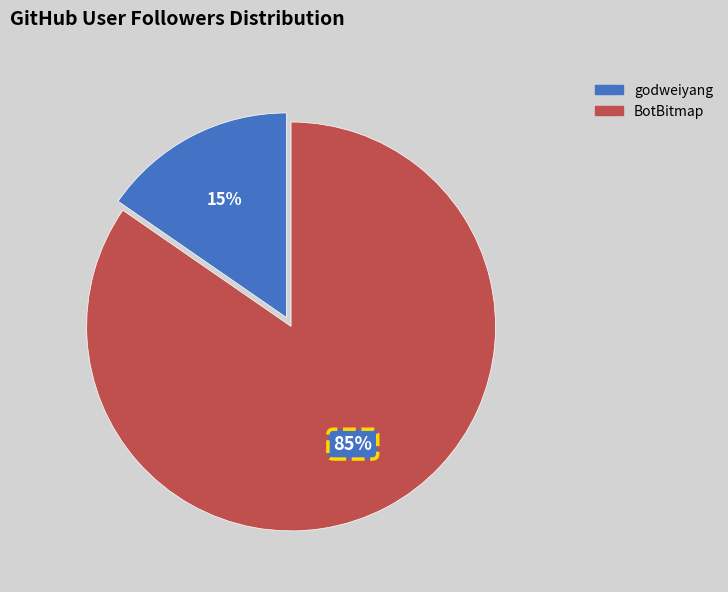

Is there a majority slice in this chart?

Yes